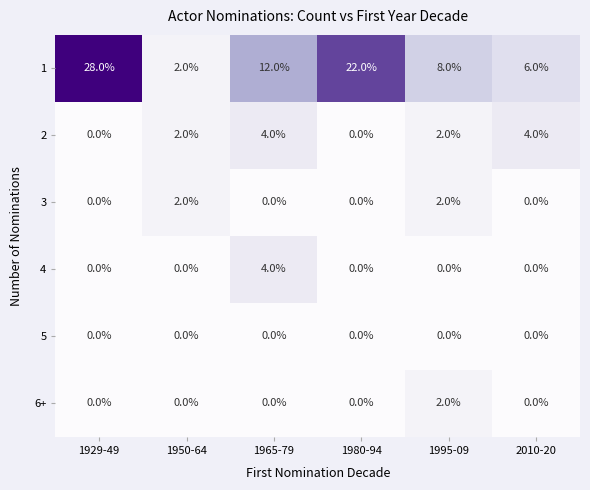

Between 1950-64 and 1995-09, which series saw the biggest shift?

1